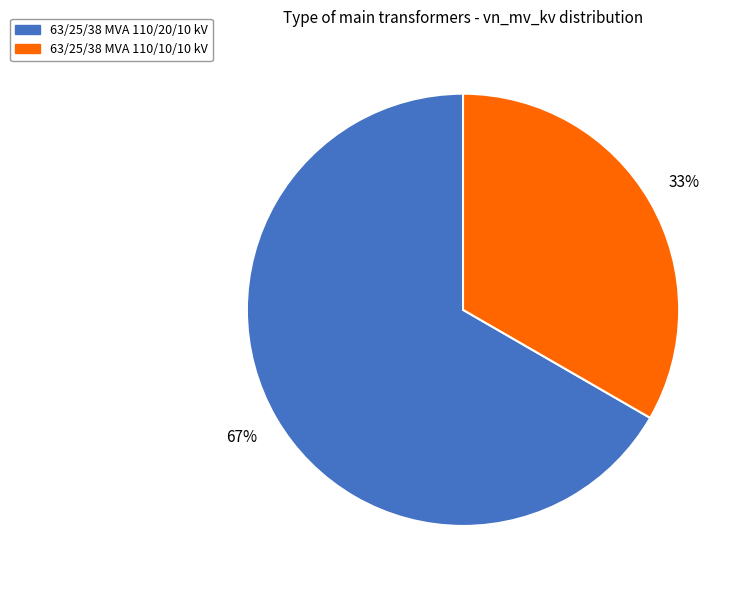

Which has a higher value, 63/25/38 MVA 110/20/10 kV or 63/25/38 MVA 110/10/10 kV?

63/25/38 MVA 110/20/10 kV